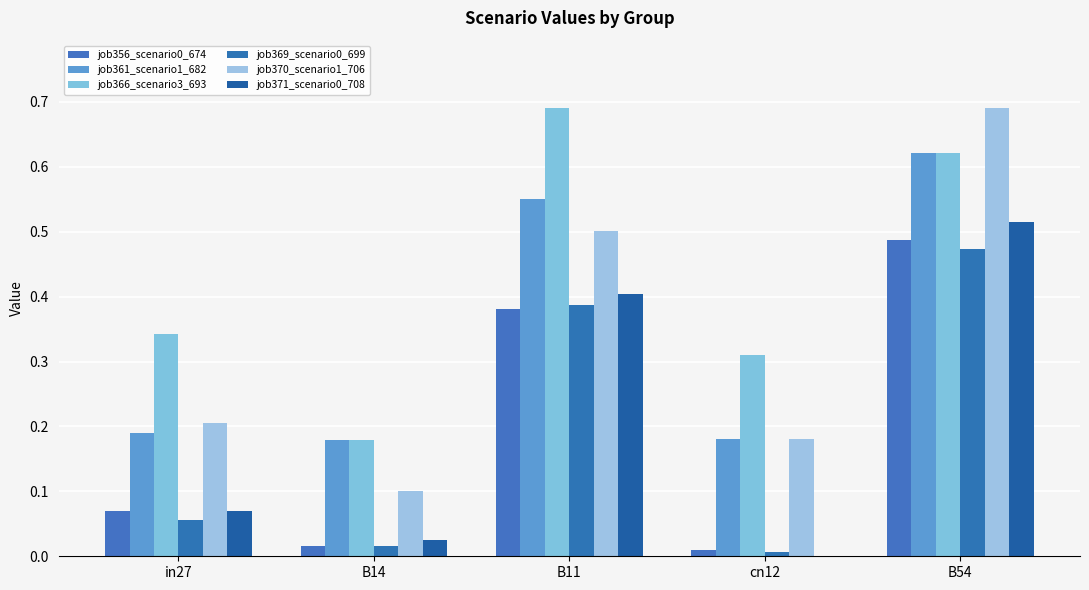

Rank the series by their maximum value, from lowest to highest.

job369_scenario0_699, job356_scenario0_674, job371_scenario0_708, job361_scenario1_682, job366_scenario3_693, job370_scenario1_706